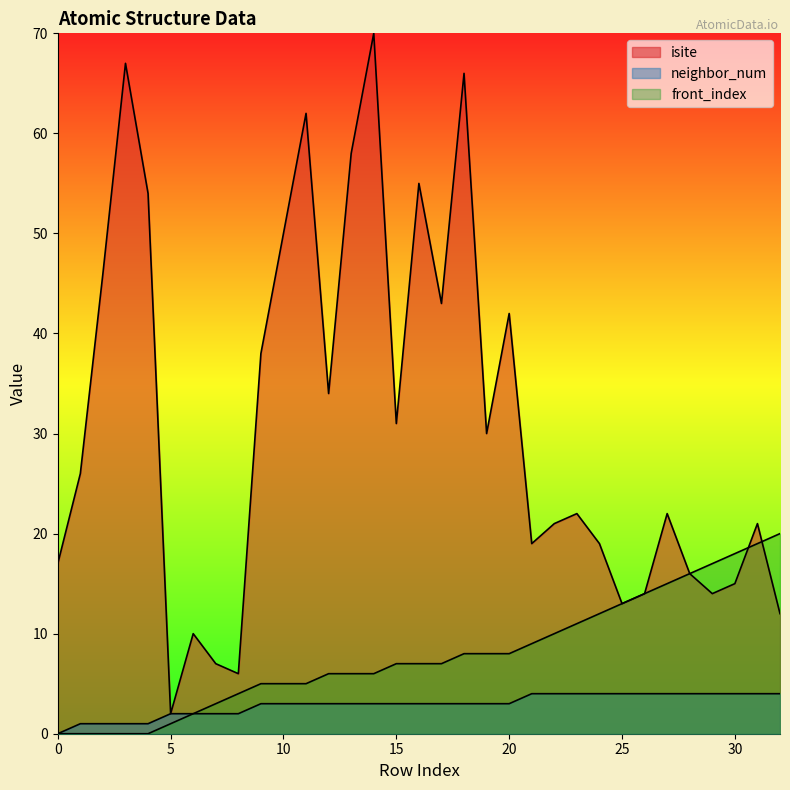

True or false: neighbor_num has more than 1 interior local peaks.

False